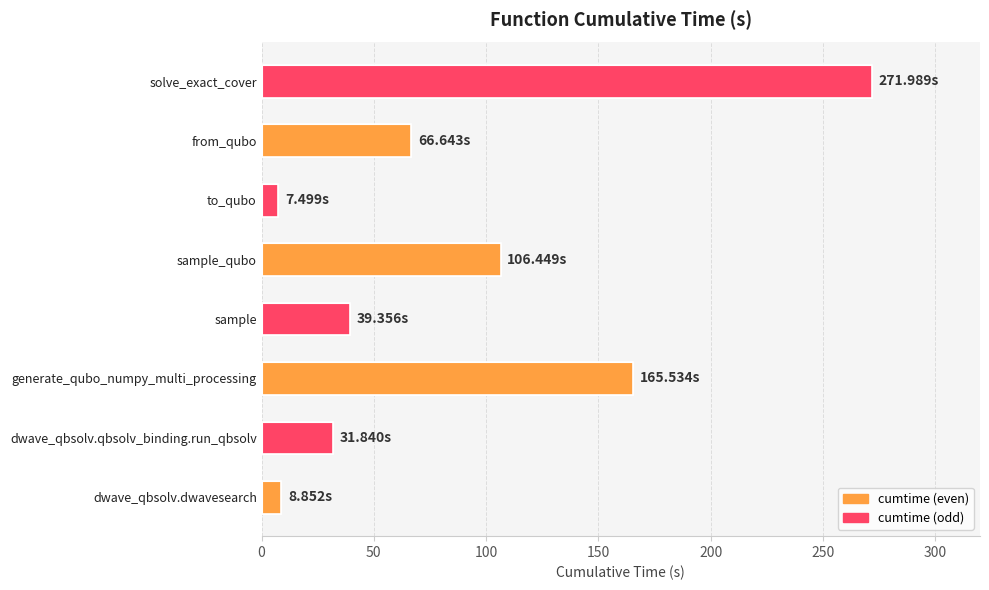

Between dwave_qbsolv.qbsolv_binding.run_qbsolv and sample, which is larger?

sample